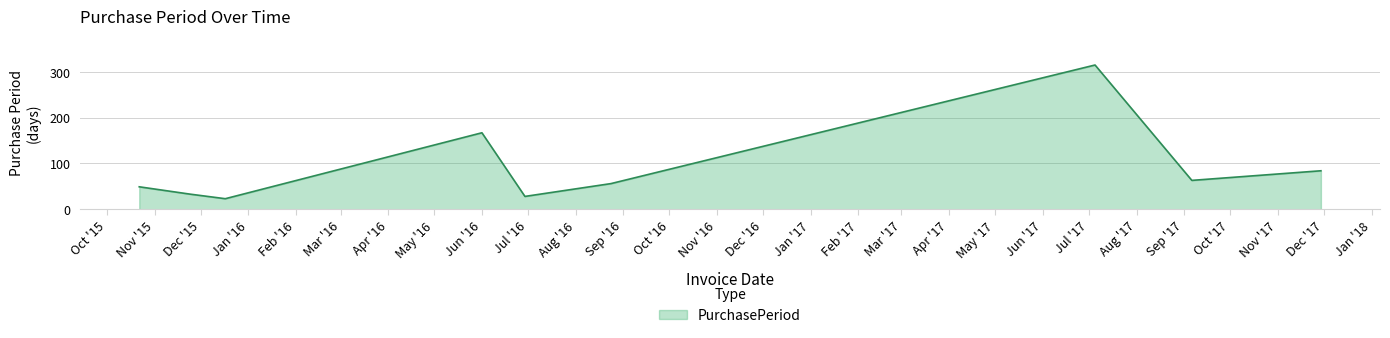

Count the number of data series in this chart.

1